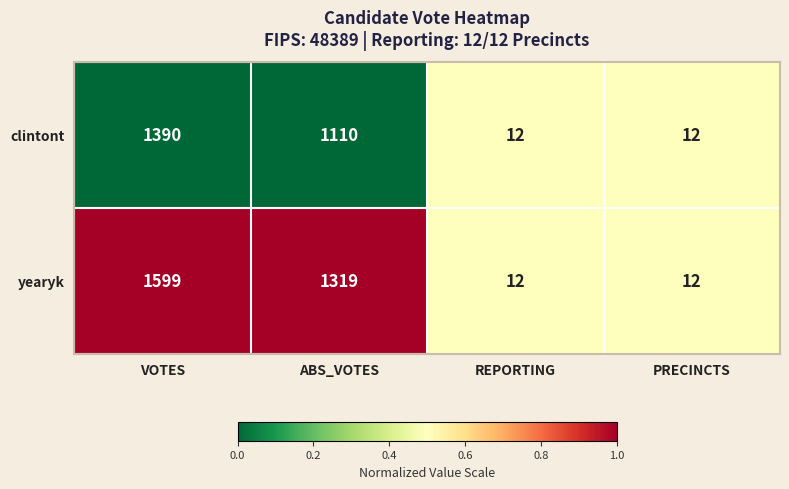

At which category is the sum across all series the highest?

VOTES